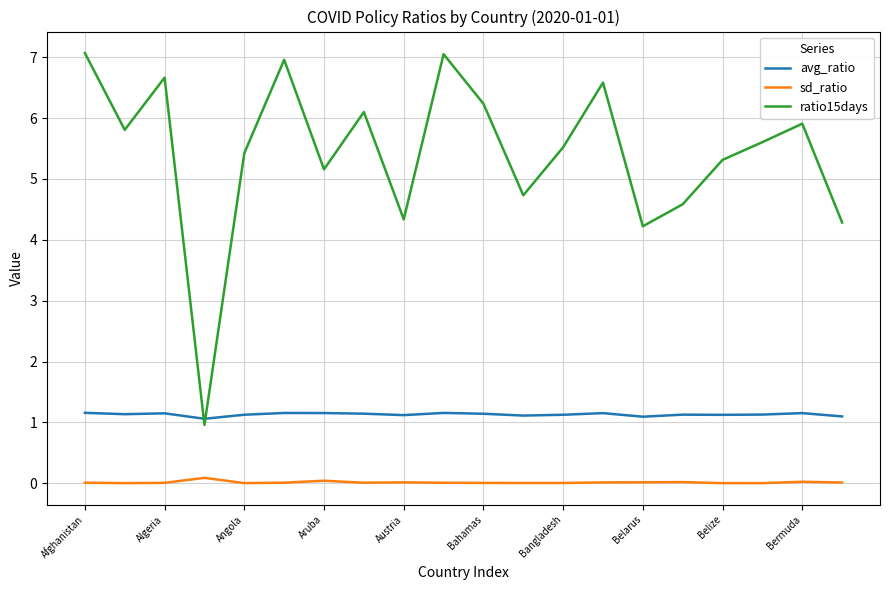

Which series has the largest total across all categories?

ratio15days